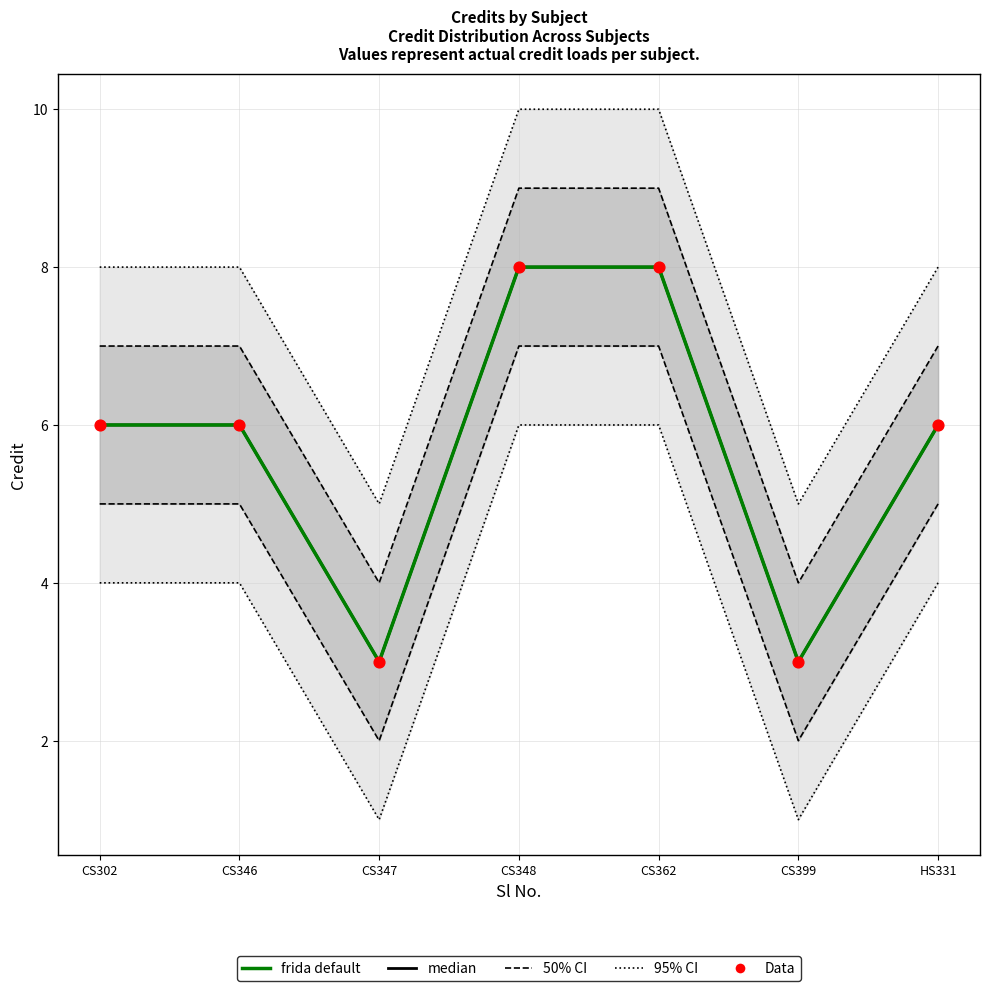

Is the value of Data at CS399 greater than the value of median at CS399?

No